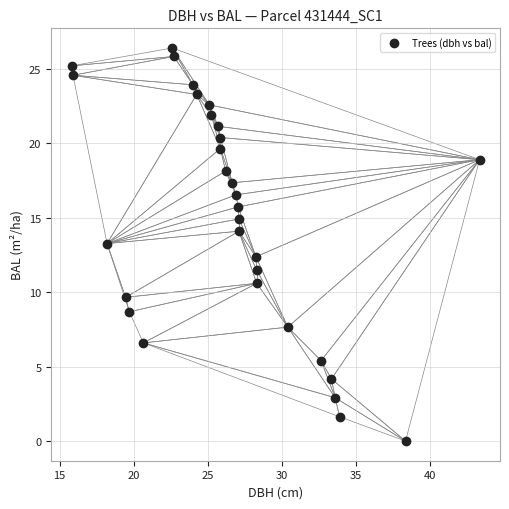

What is the range of X values (max minus min)?

27.6